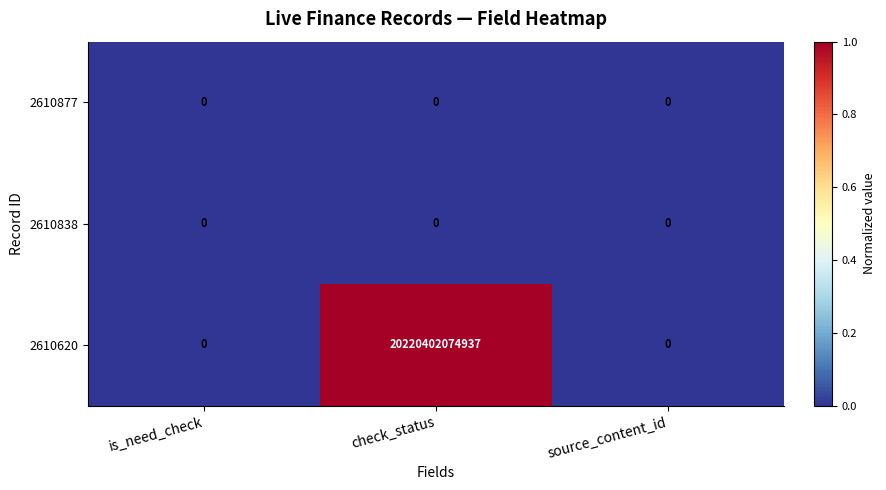

What value does the 2610620 series have at check_status, to the nearest 100?

20220402074900